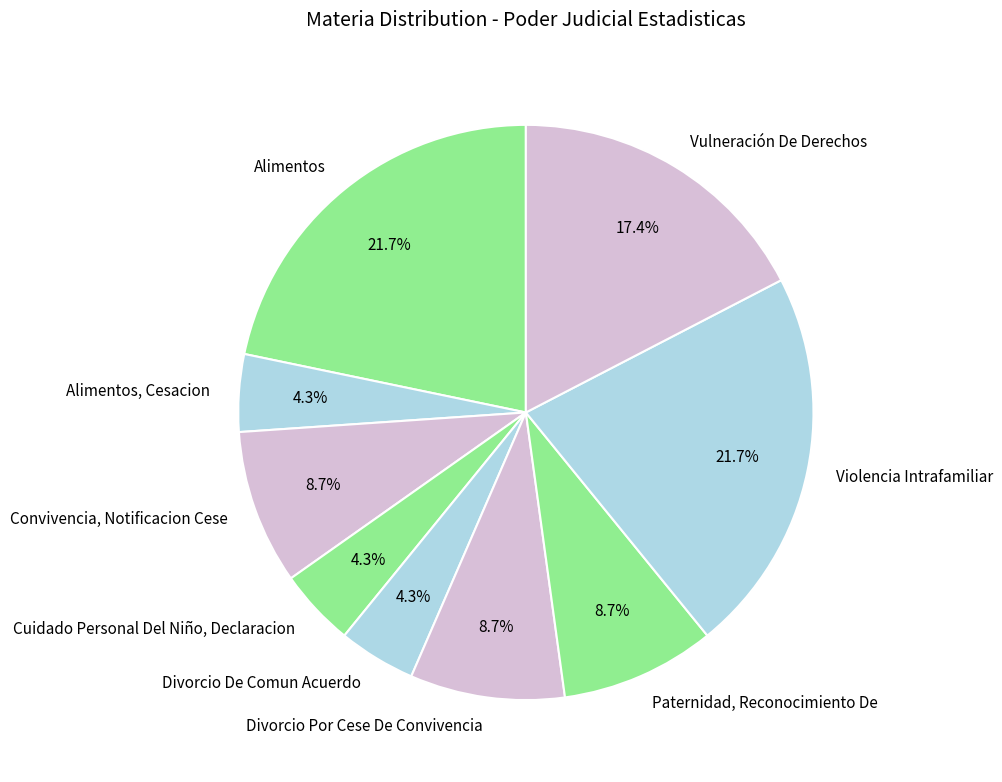

What percentage is NOT represented by Violencia Intrafamiliar?

78.3%